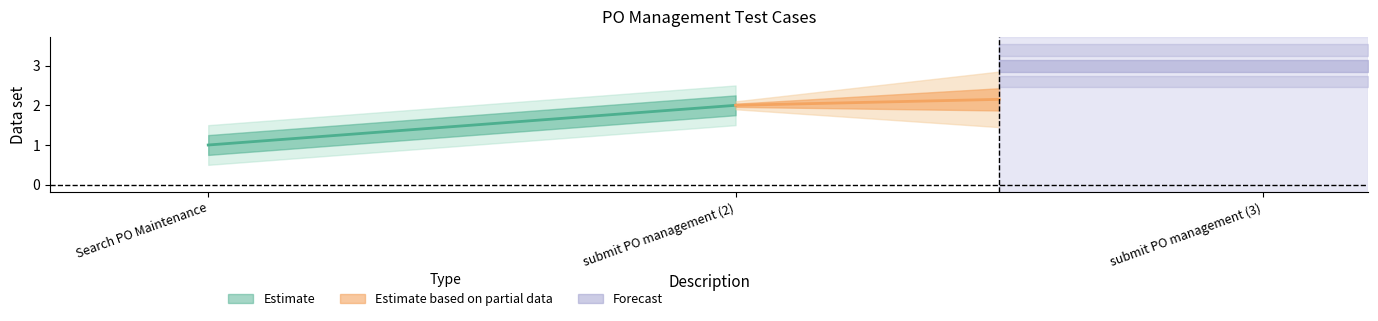

List the labels in order of value, largest first.

submit PO management (3), submit PO management (2), Search PO Maintenance